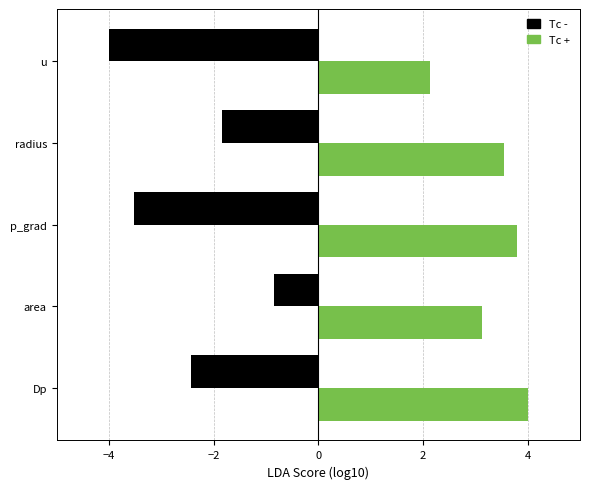

The Tc + series shows 2.3 at radius. True or false?

False